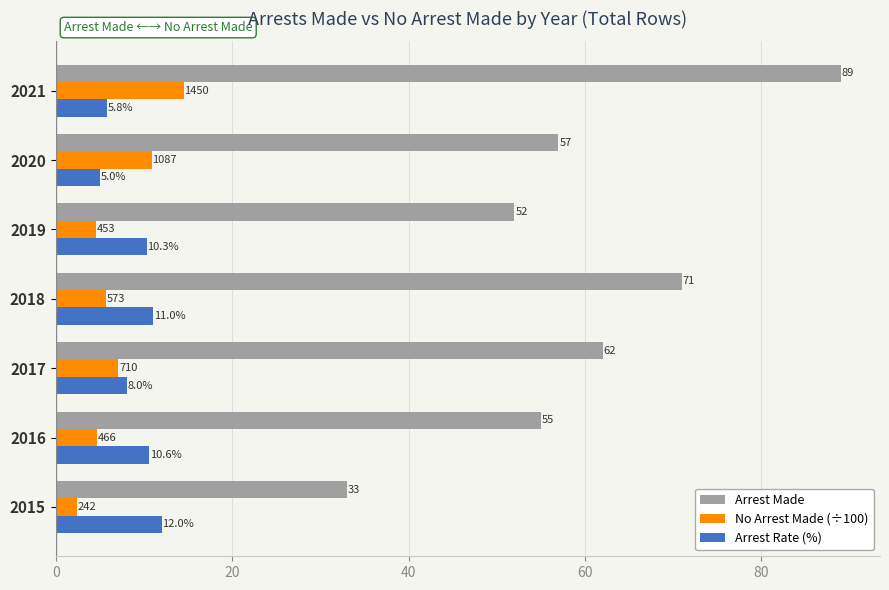

The value of No Arrest Made (÷100) at 2017 is 7.1. True or false?

True